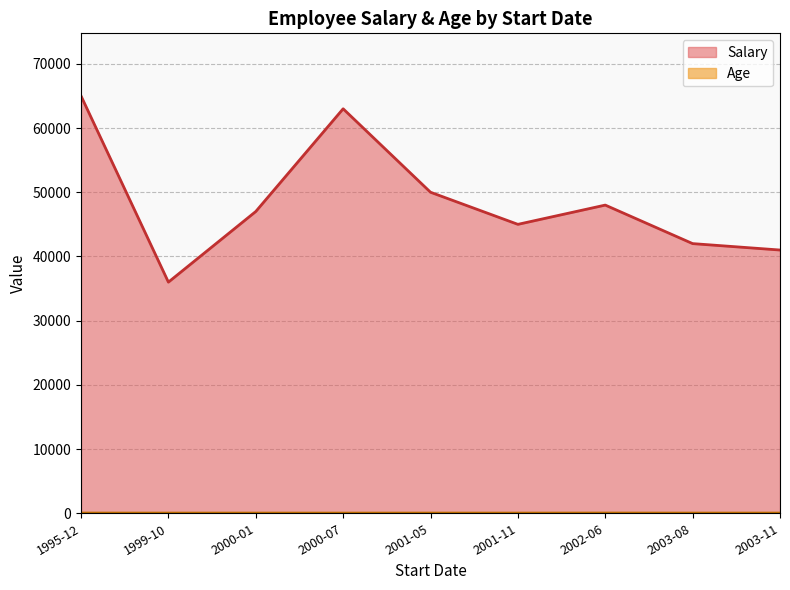

What is the difference between the maximum and minimum values in the Salary series?

29000